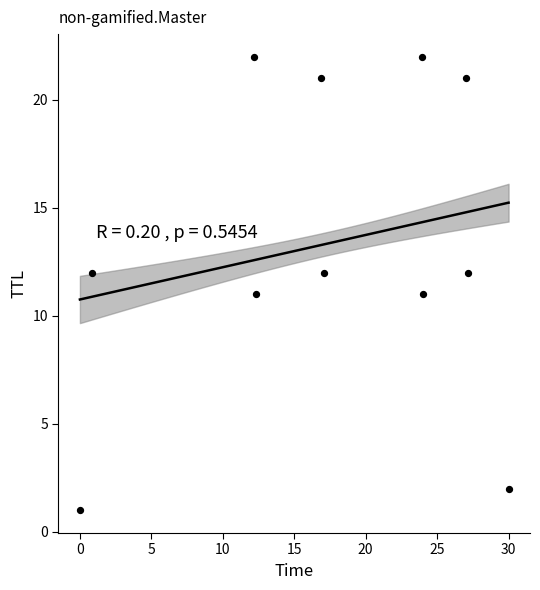

What is the average Y value?

13